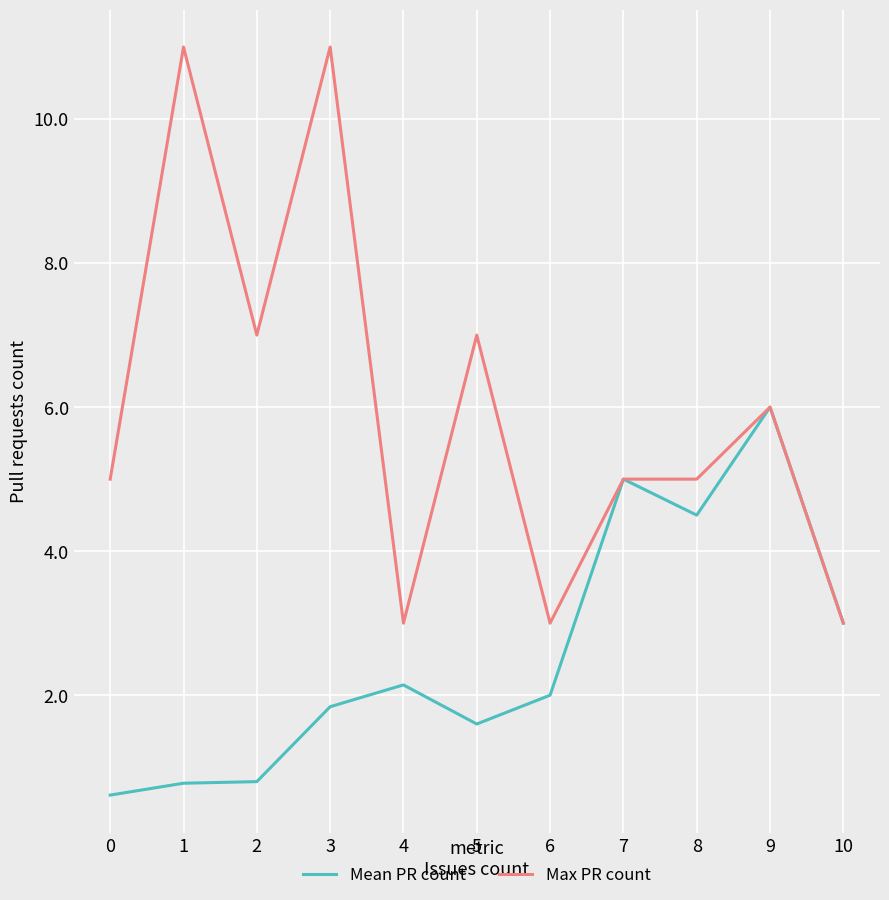

What is the total value across all series at 0?

5.6